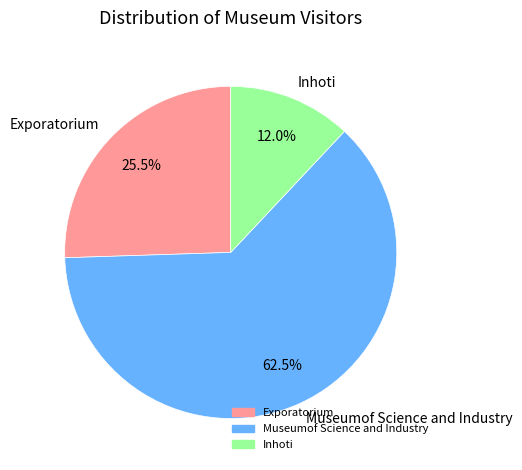

What is the majority slice?

Museumof Science and Industry